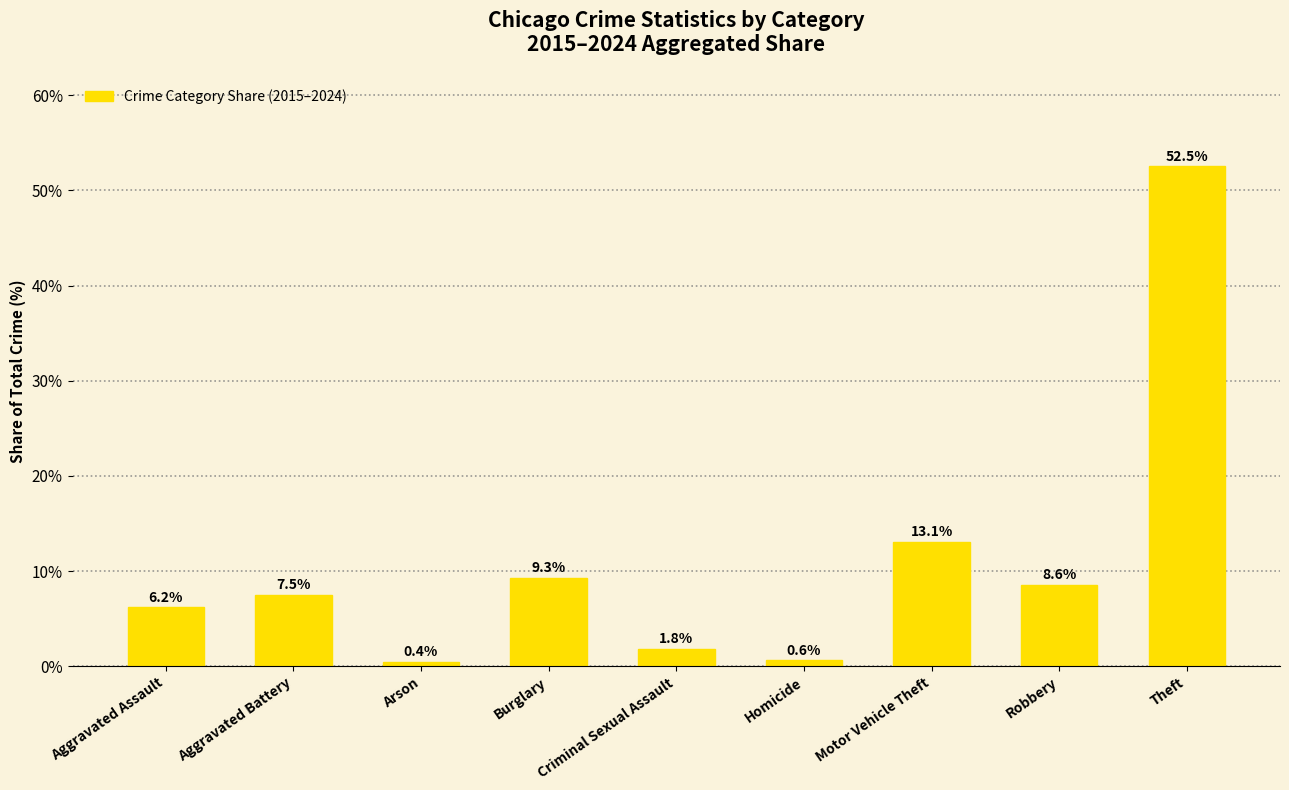

At which label is the value closest to 26?

Motor Vehicle Theft